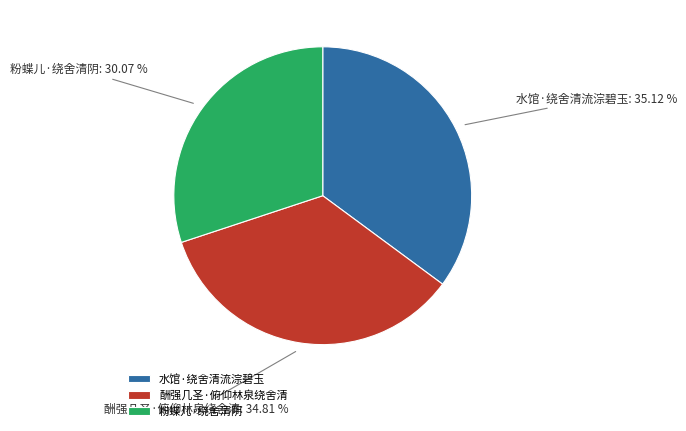

How many slices are in this pie chart?

3